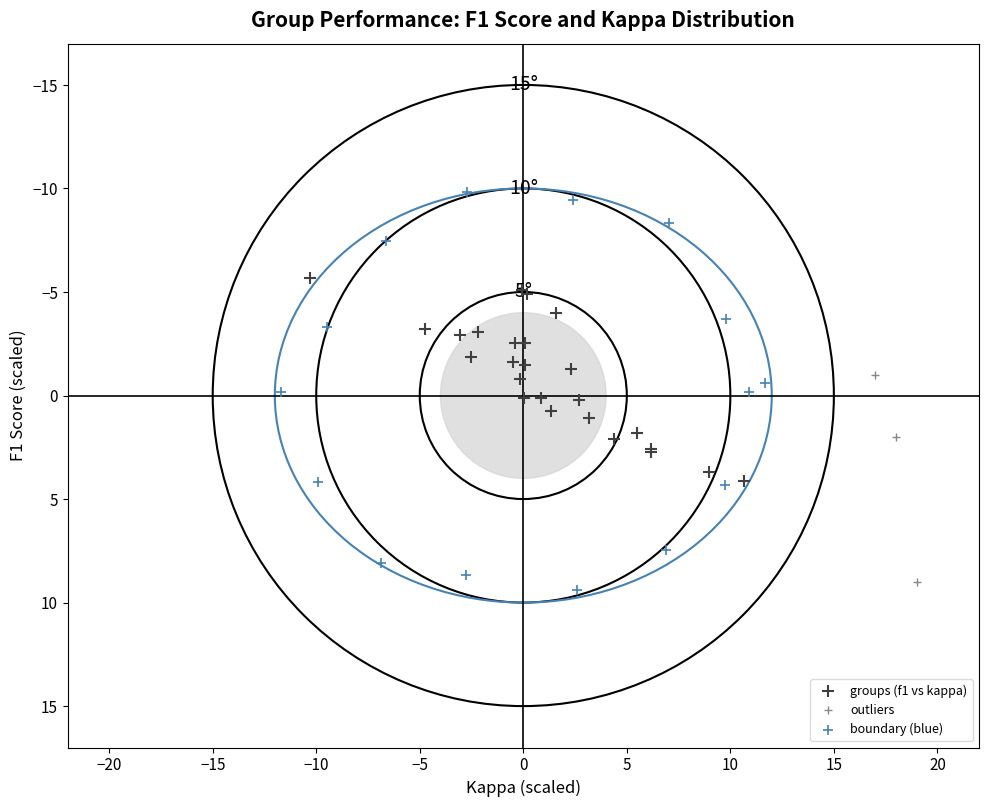

Which series has the largest Y range (max minus min)?

boundary (blue)